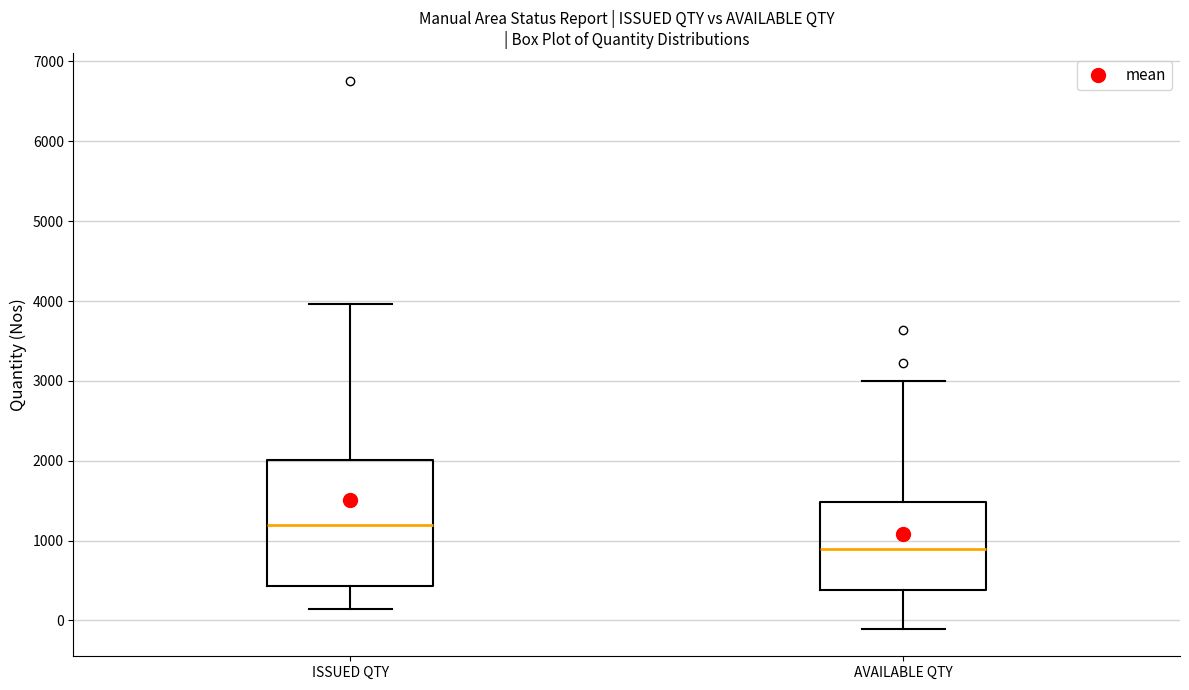

Reading left to right, transcribe this box plot: for each box, give where its median line is, the range the box spans, and where its two whiskers end, as read against the y-axis. The values are not printed on the chart, so give them approximately, as read against the axis.

ISSUED QTY: median 1200, box 400 to 2000, whiskers 100 to 4000
AVAILABLE QTY: median 900, box 400 to 1500, whiskers -100 to 3000